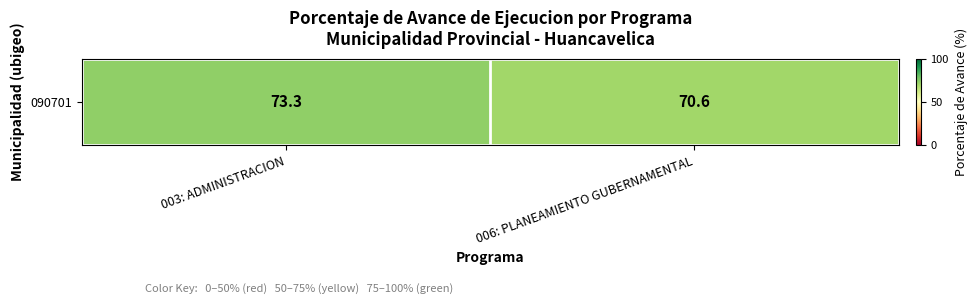

Where does the data first go above 73?

003: ADMINISTRACION